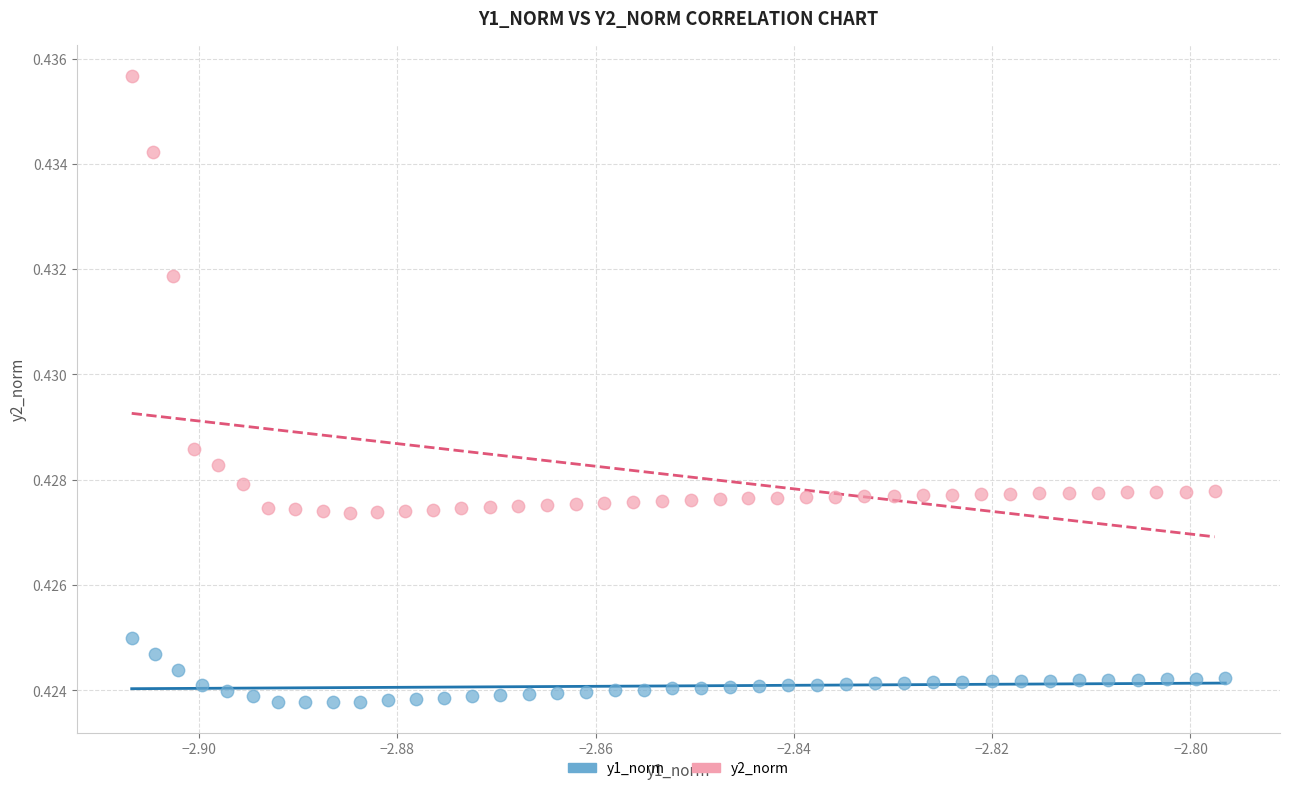

Which series contains the lowest Y value?

y1_norm